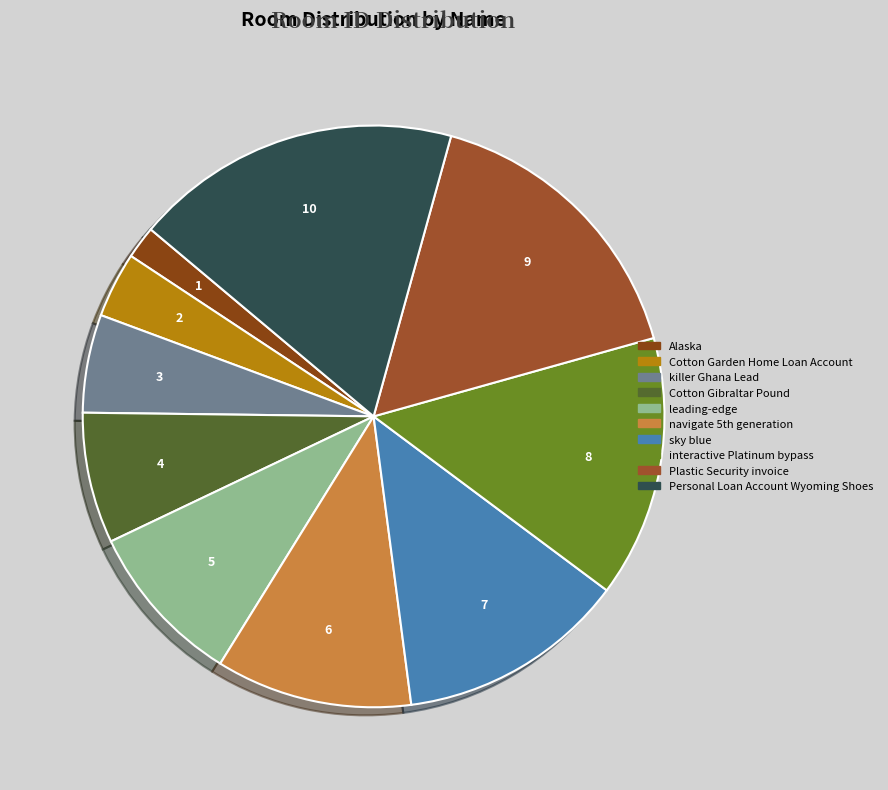

To the nearest percent, what portion does interactive Platinum bypass represent?

15%